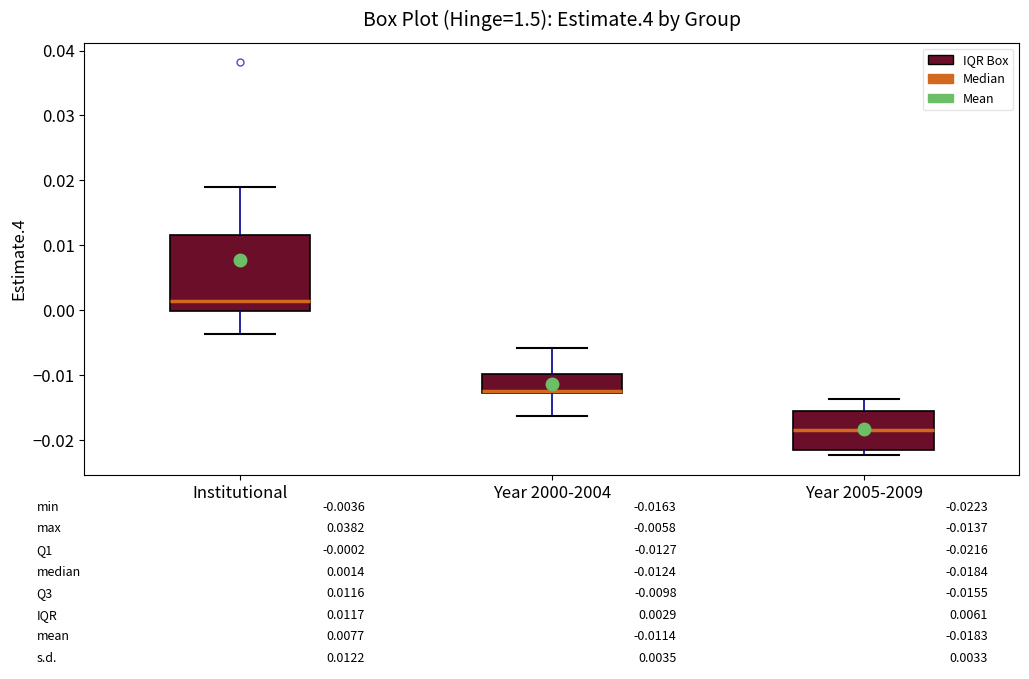

Which box's median line is the highest?

Institutional